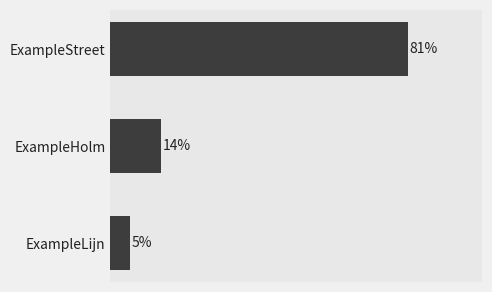

What is the minimum value shown in the chart?

5.3